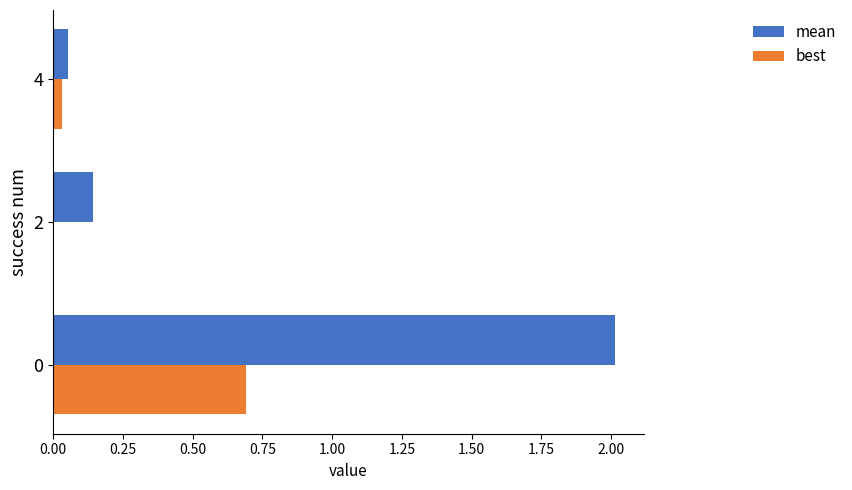

Which series changed the most between 0 and 2?

mean